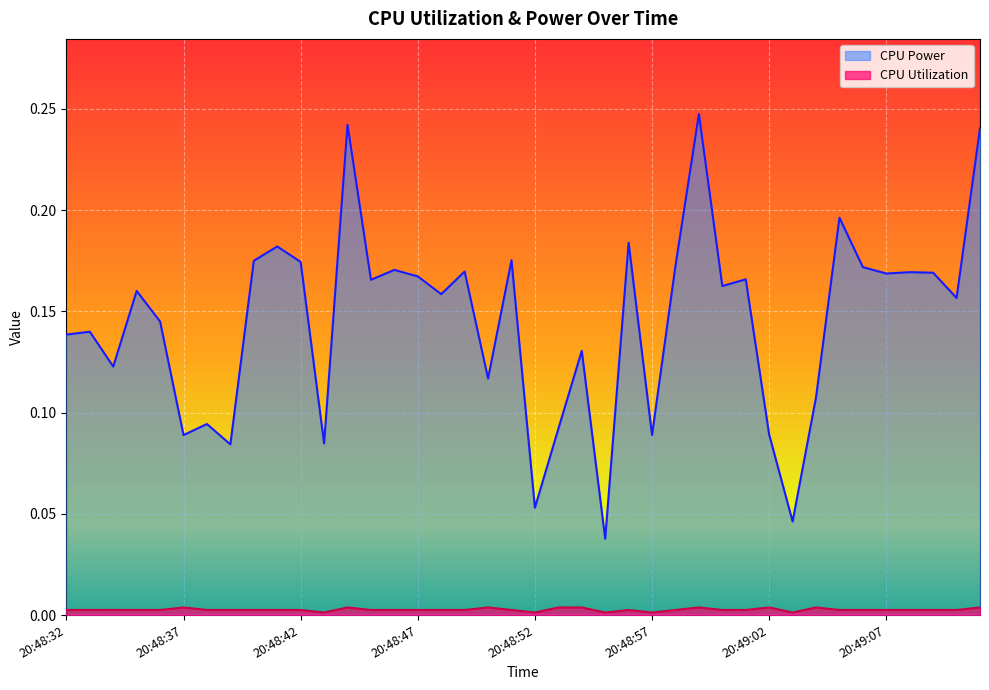

How many data points does each series have?

40